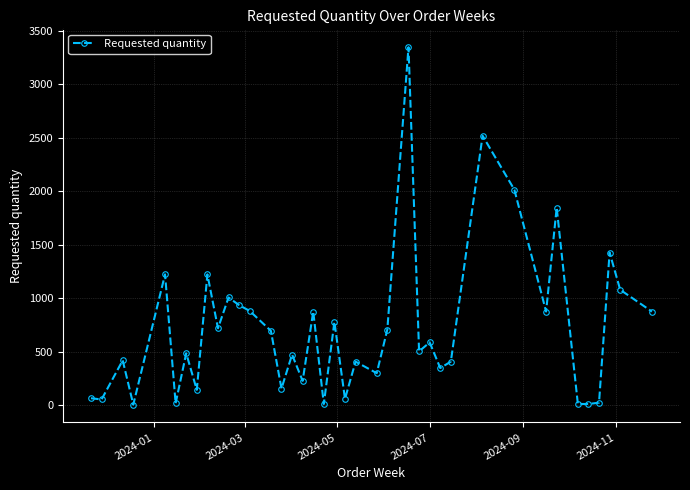

What is the average value?

712